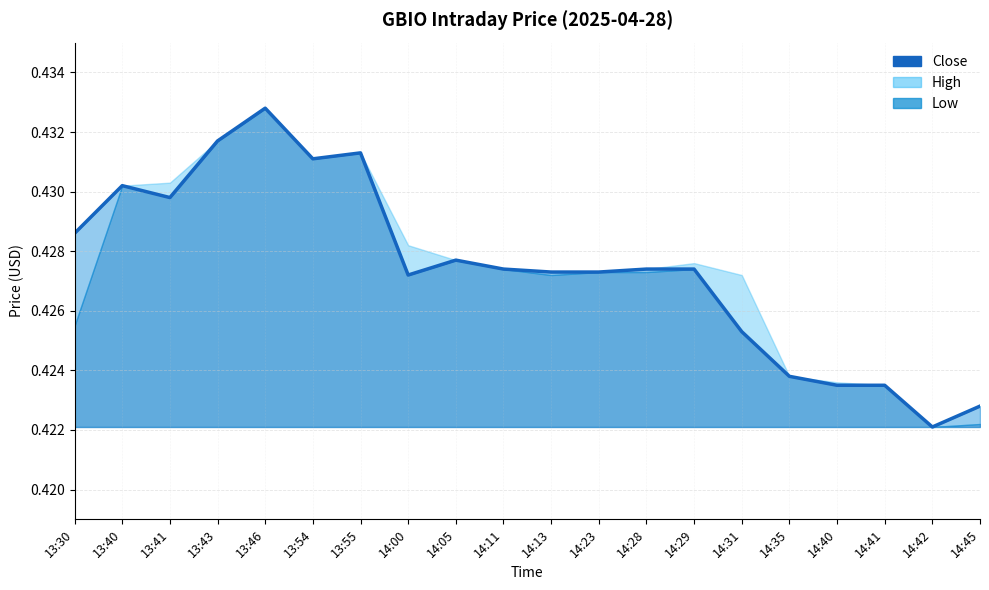

At which category does the data reach its first local peak?

13:40